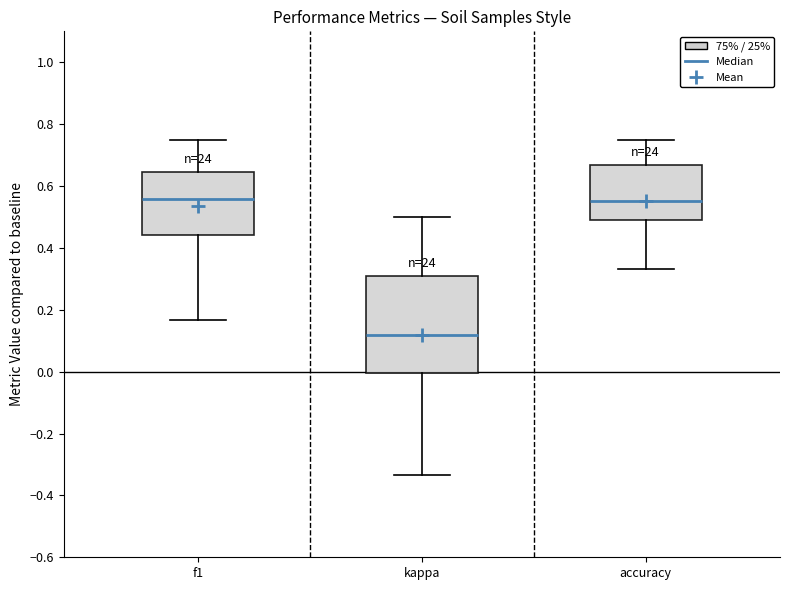

Where is the lower edge of the box for accuracy on the y-axis? The values are not printed on the chart, so give them approximately, as read against the axis.

0.50